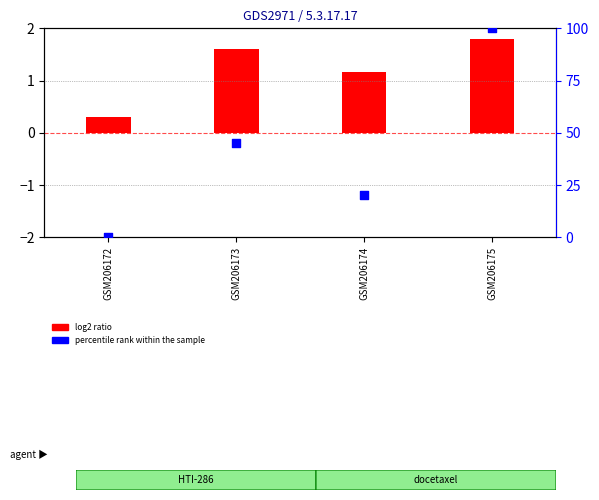

Which has a higher value, GSM206175 or GSM206173?

GSM206175